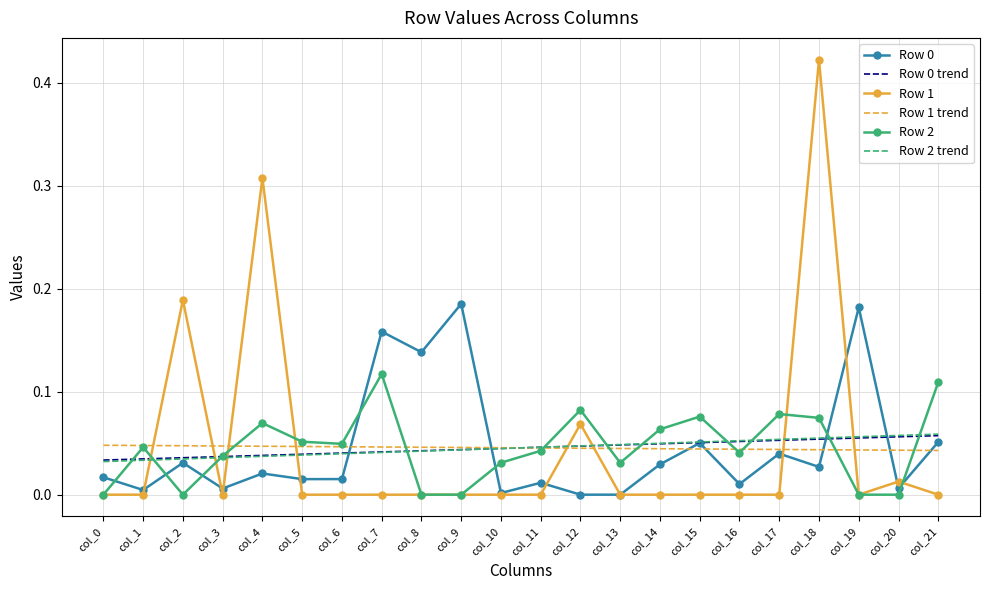

Is the value of Row 2 at col_8 greater than the value of Row 1 trend at col_20?

No